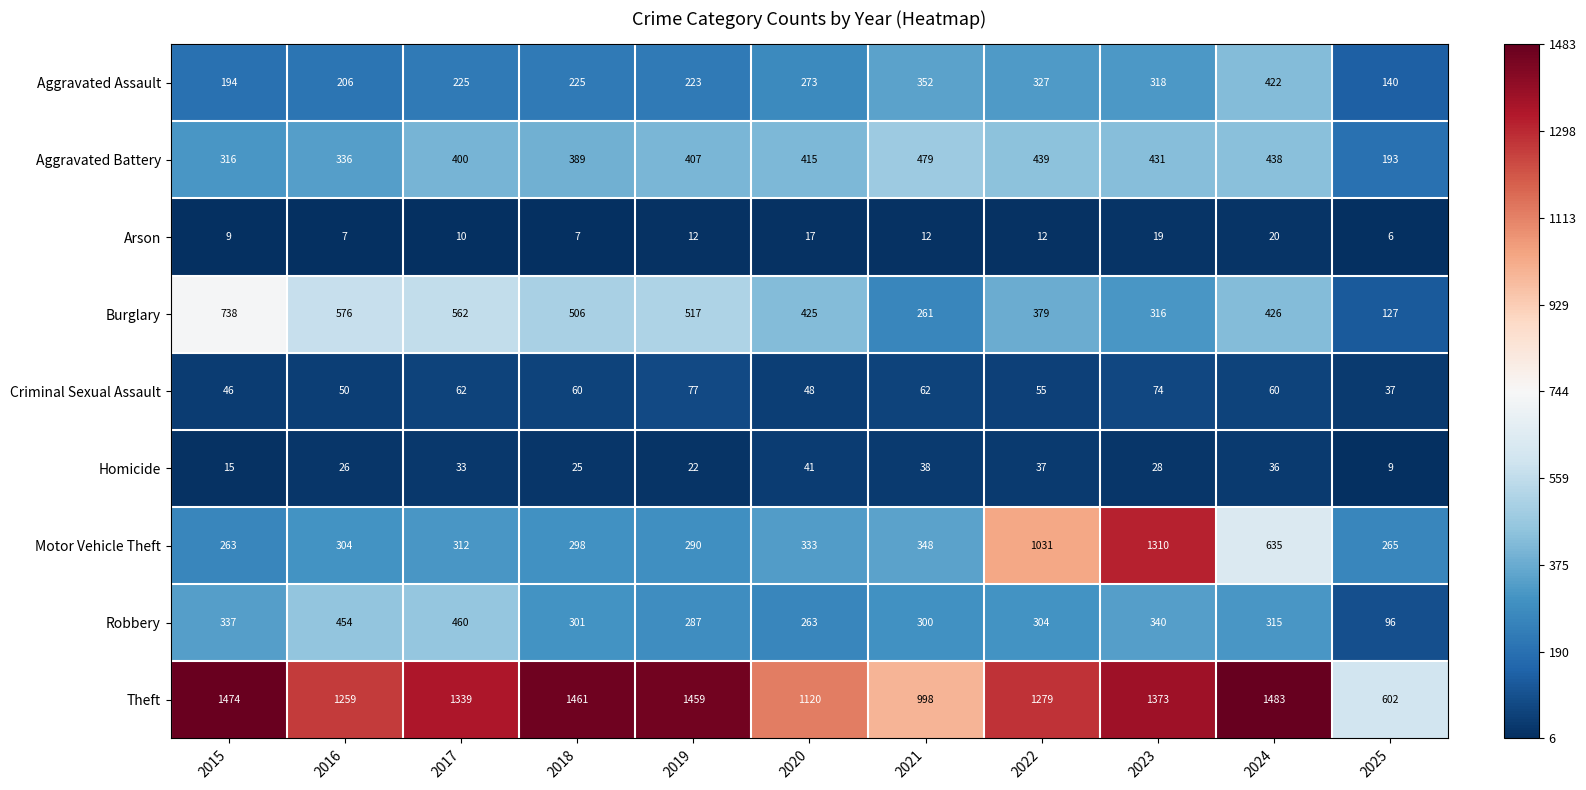

What is the difference between the highest and lowest values at 2018?

1454